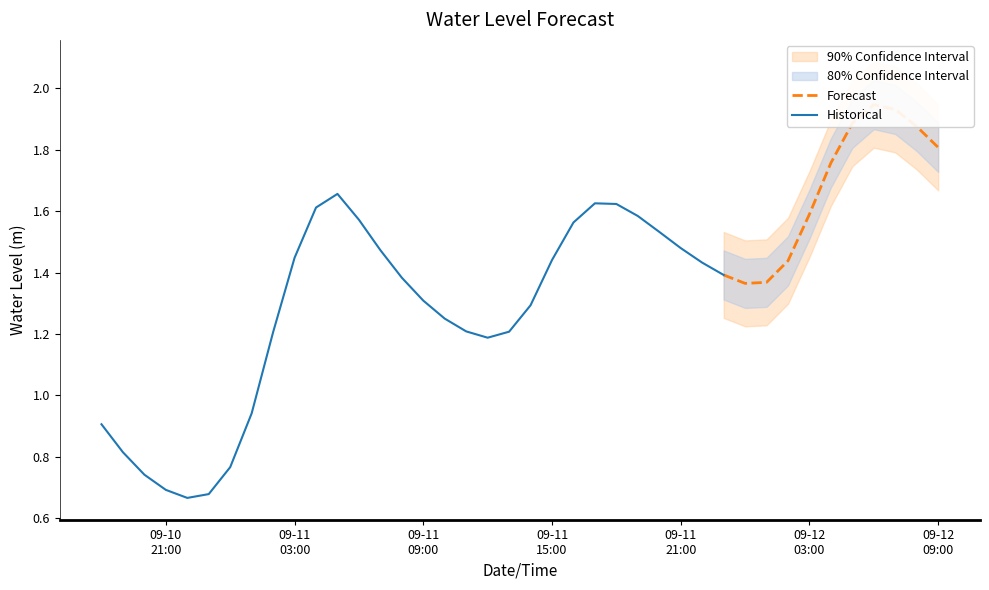

The value at 2024-09-11 01:00:00 is 0.2. True or false?

False